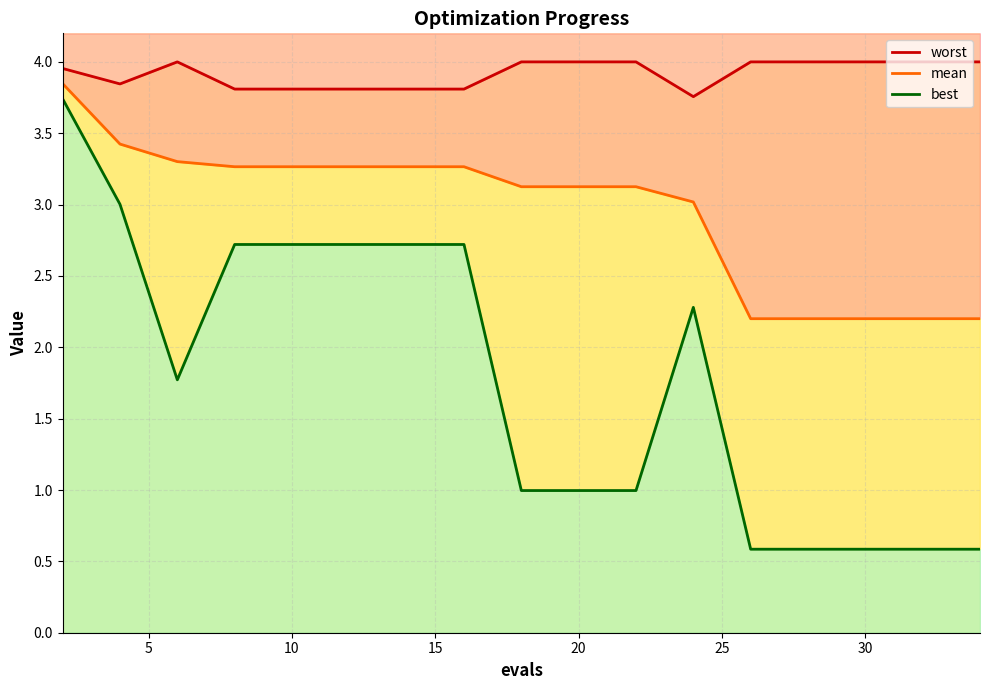

Between 25 and 10, which is larger?

10